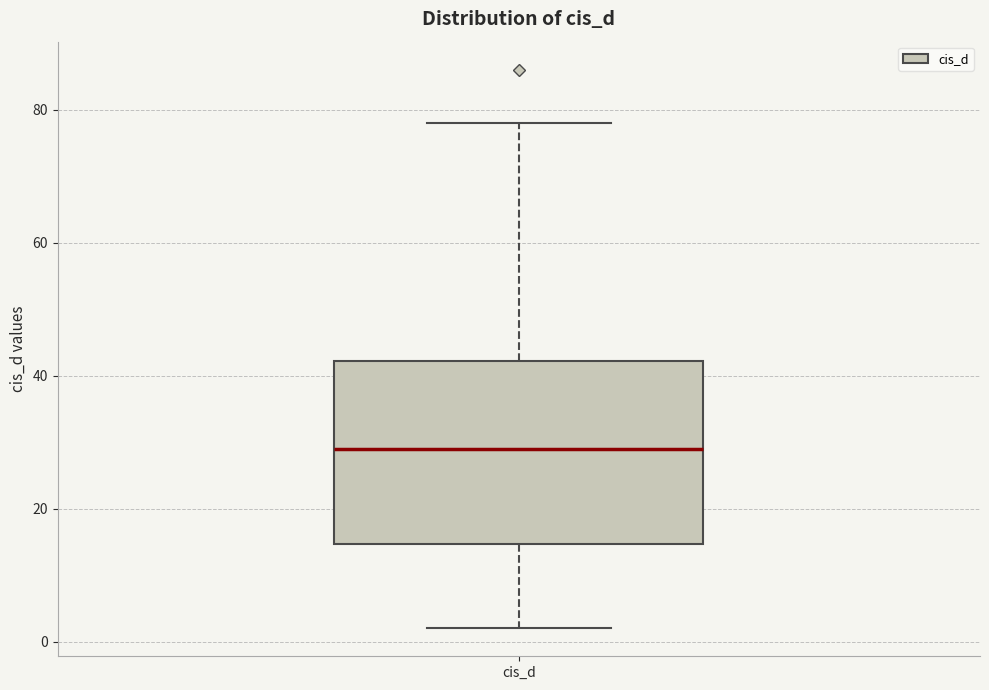

Where is the upper edge of the box for cis_d on the y-axis? The values are not printed on the chart, so give them approximately, as read against the axis.

42